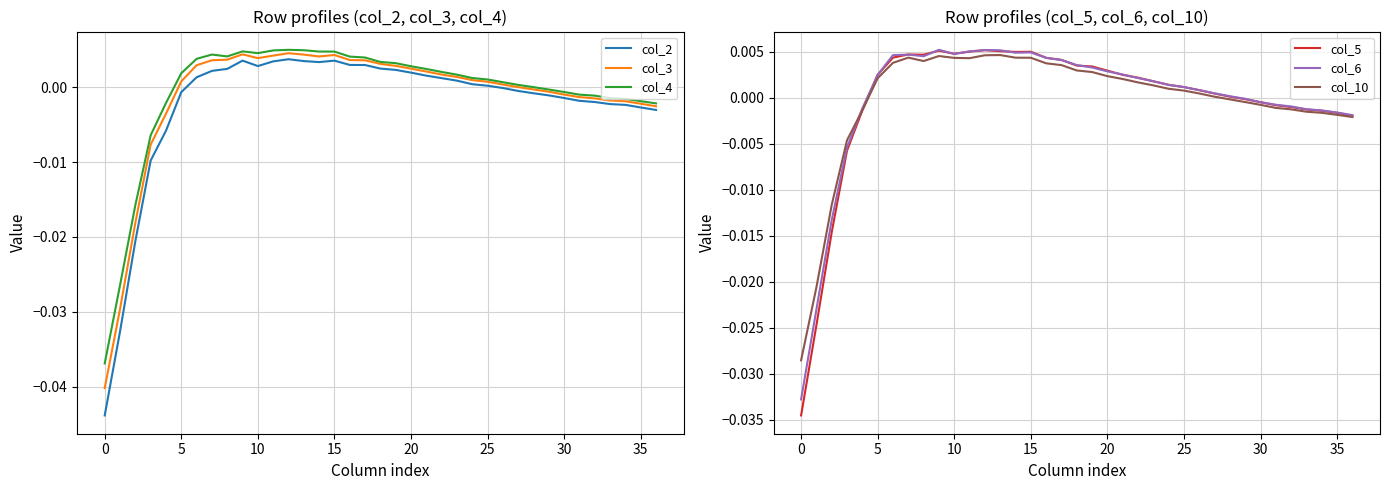

Is this an area chart (filled region under the line)?

No